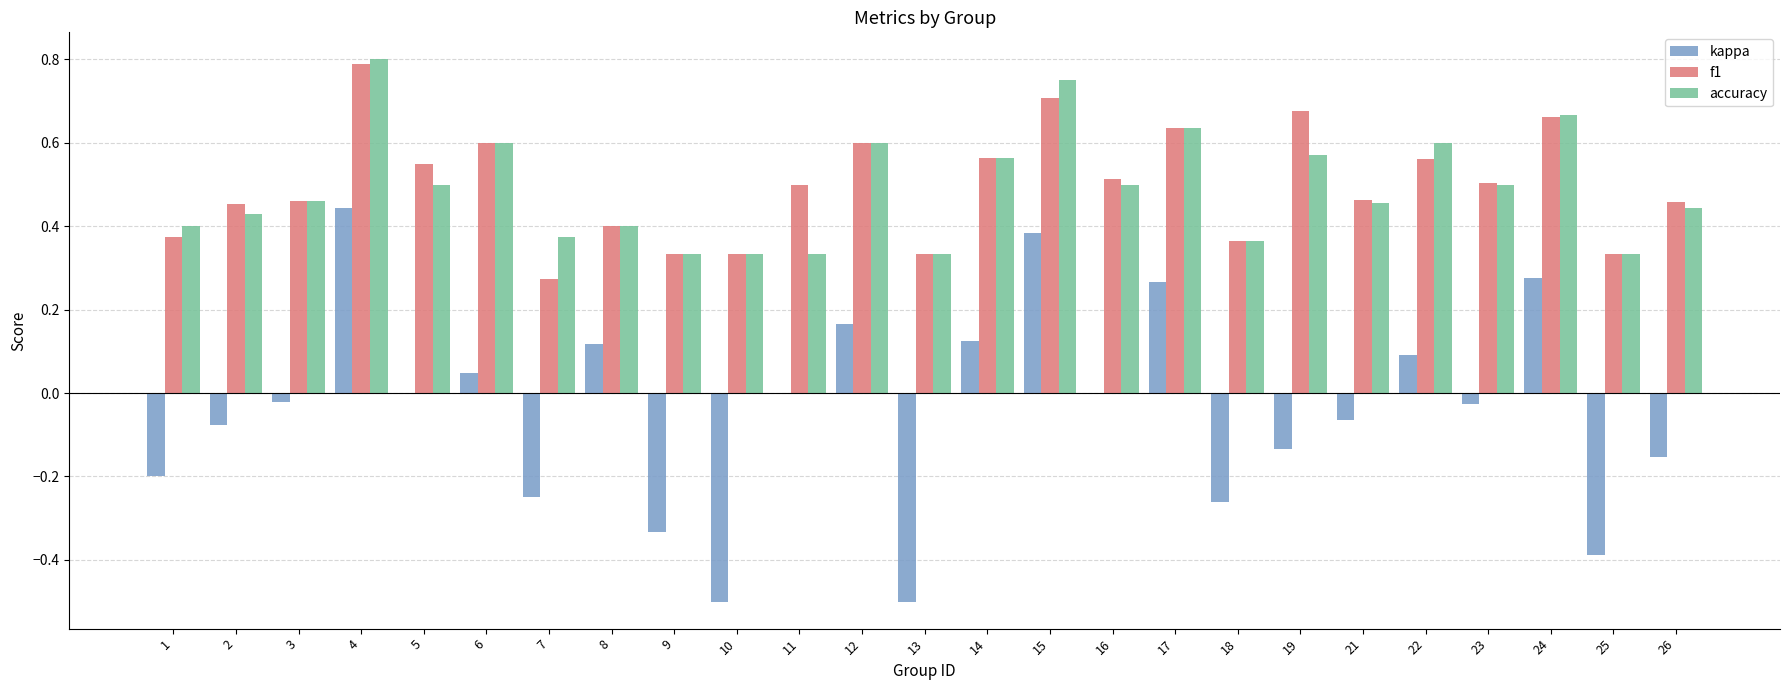

Which category has the highest value across all series?

4